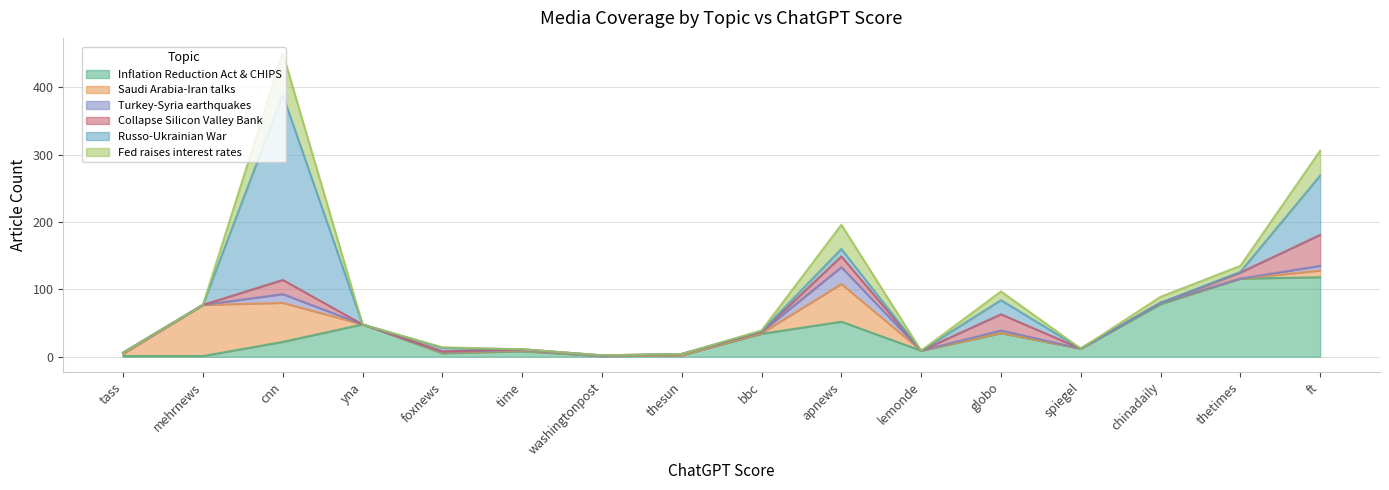

After their last crossing, which series has the higher values: Collapse Silicon Valley Bank or Saudi Arabia-Iran talks?

Collapse Silicon Valley Bank